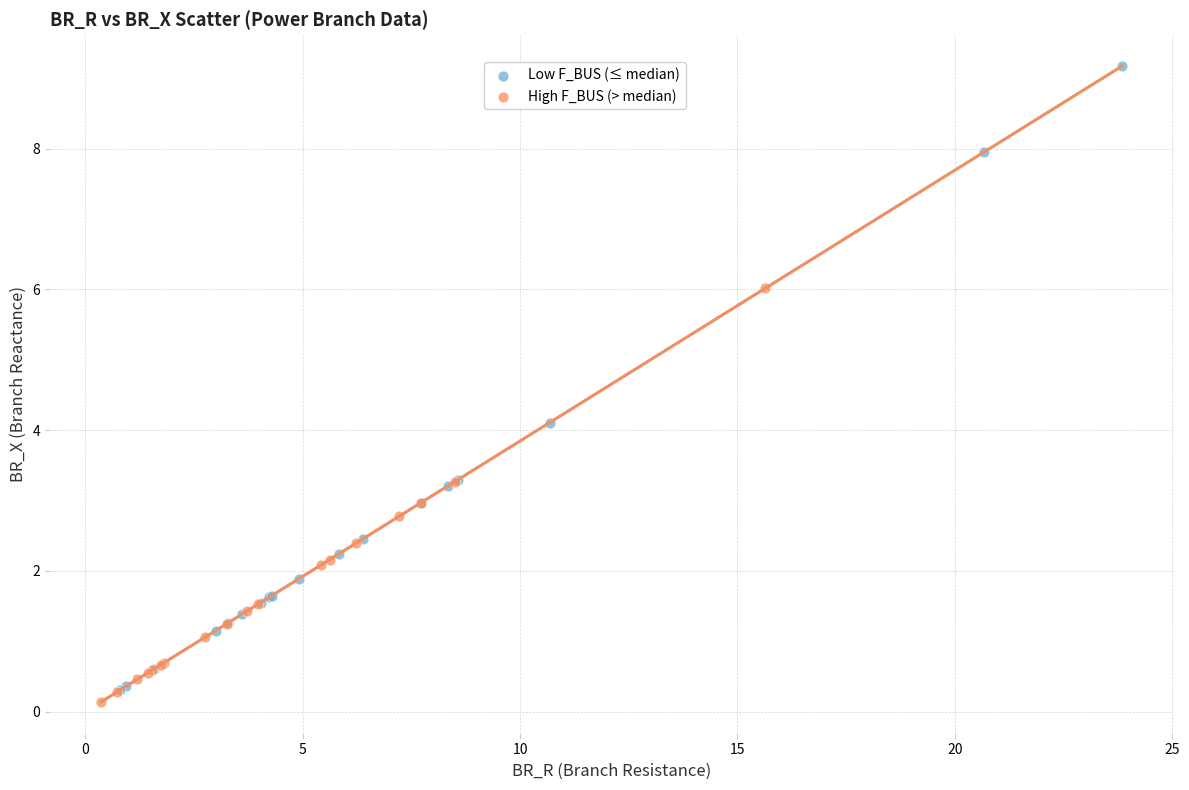

Which series has the widest spread of Y values?

Low F_BUS (≤ median)